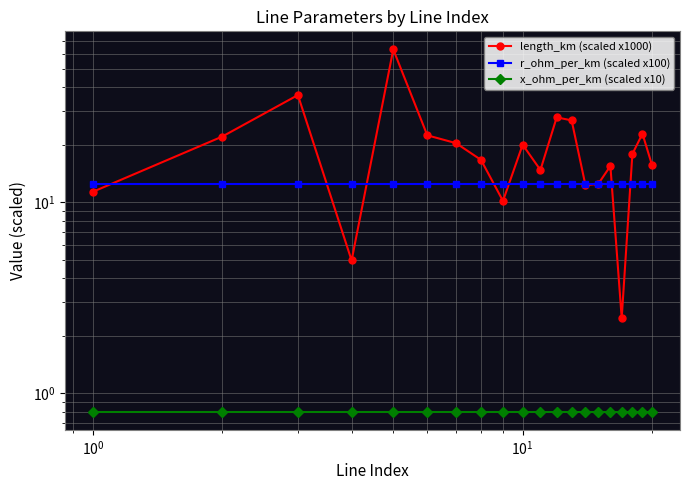

True or false: x_ohm_per_km (scaled x10) has a value of 0.8 at $\mathdefault{10^{0}}$.

True